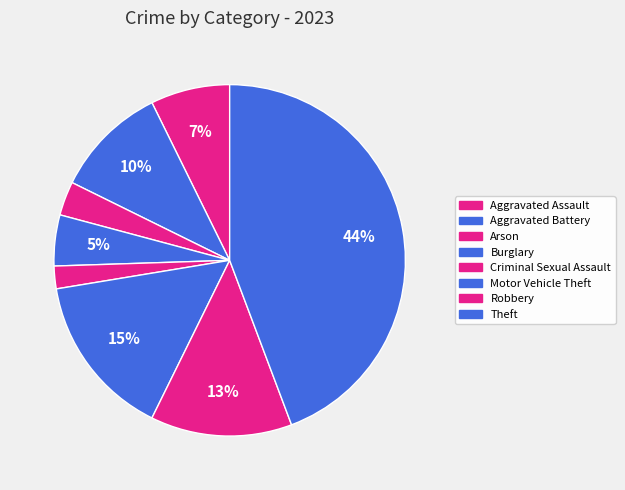

Rank the categories by value from lowest to highest.

Criminal Sexual Assault, Arson, Burglary, Aggravated Assault, Aggravated Battery, Robbery, Motor Vehicle Theft, Theft